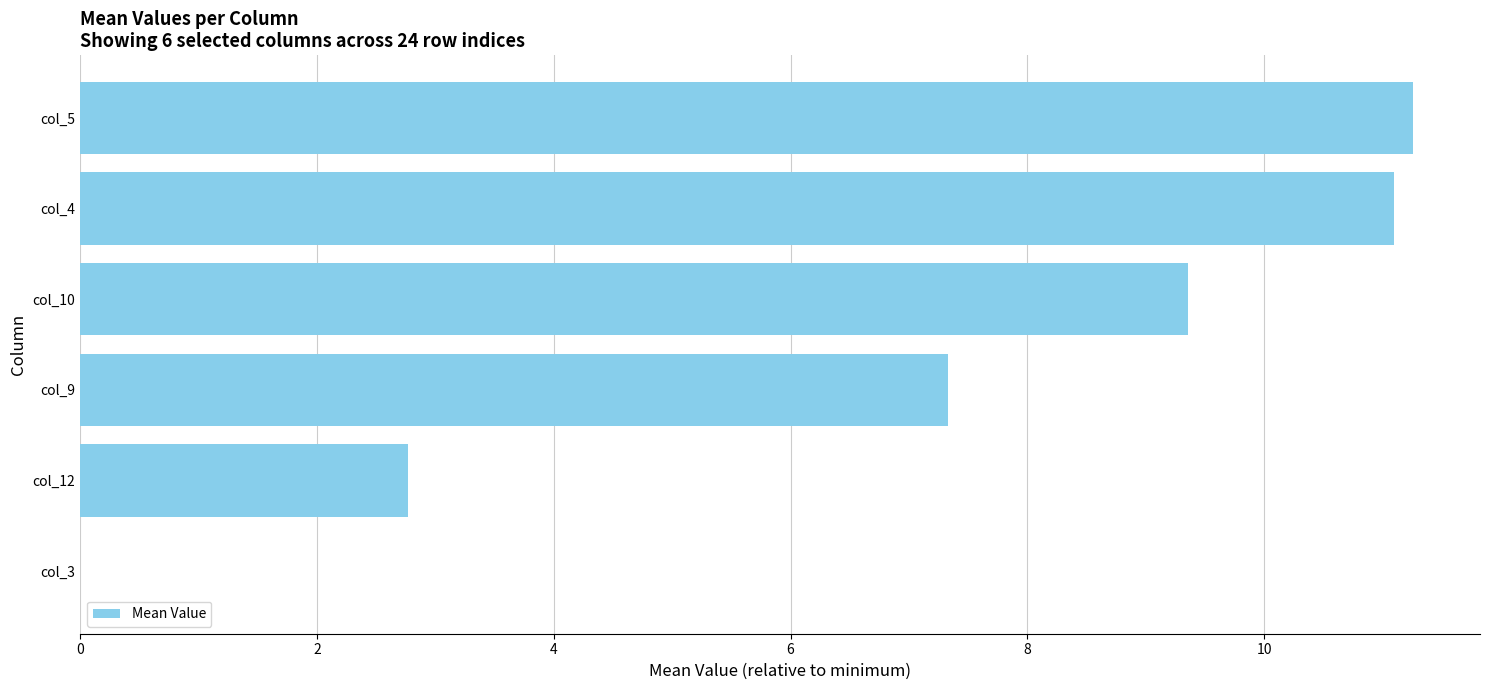

What is the greatest value displayed?

11.3